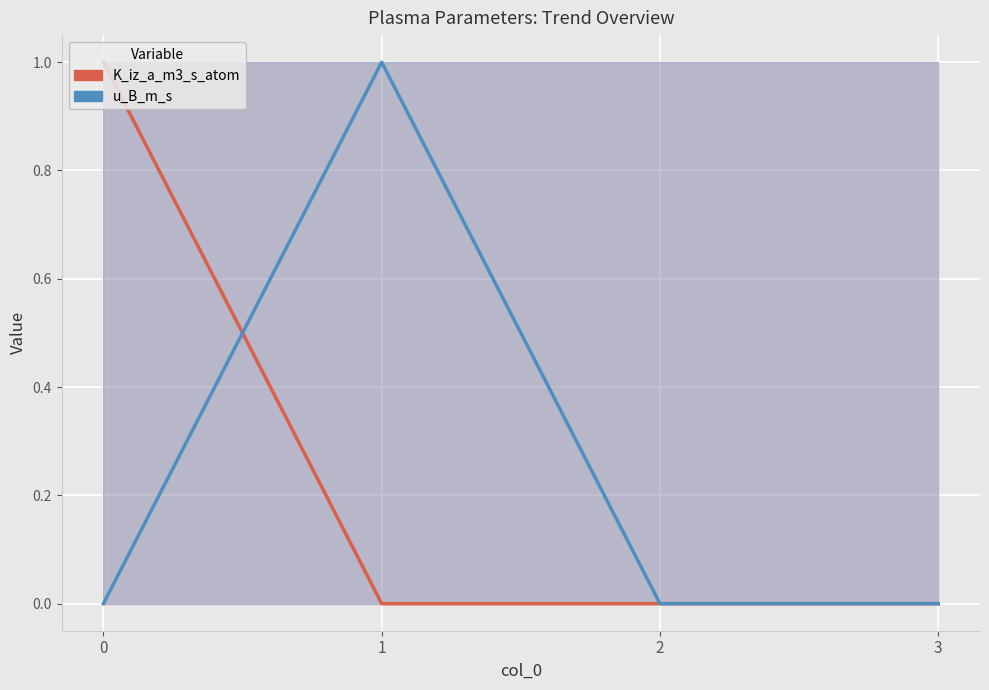

How many times do u_B_m_s and K_iz_a_m3_s_atom cross each other?

1